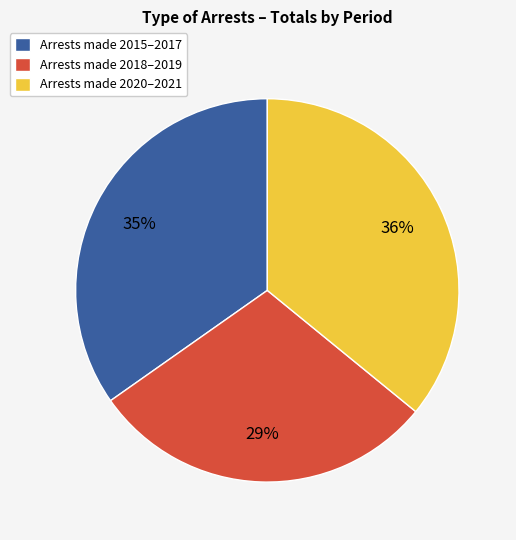

Which slice is the largest?

Arrests made 2020–2021